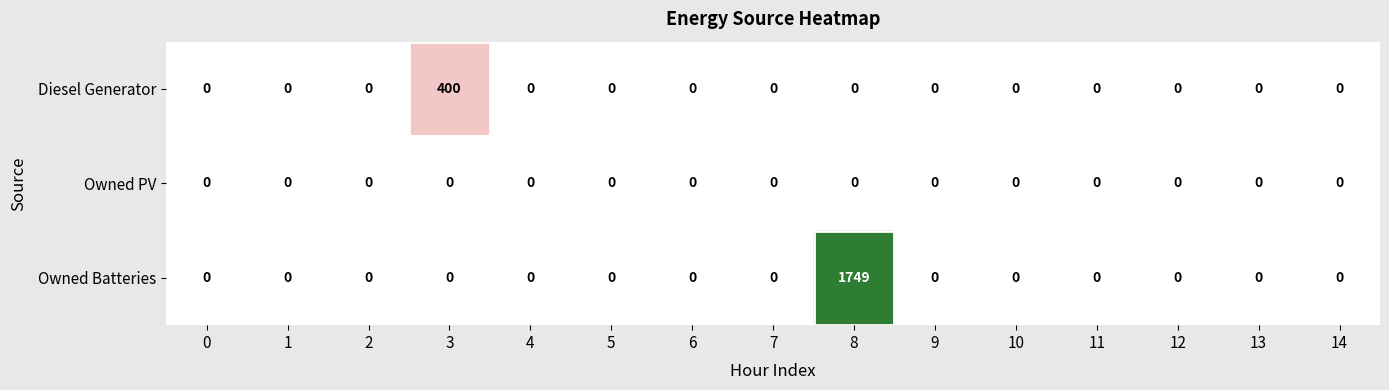

At which category does the chart reach its peak across all series?

8